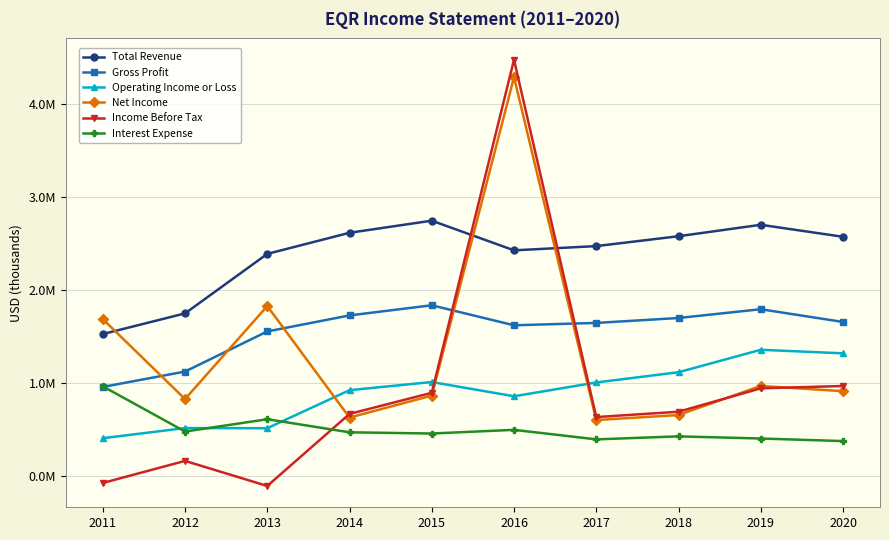

What are all the series names shown in the legend?

Total Revenue, Gross Profit, Operating Income or Loss, Net Income, Income Before Tax, Interest Expense